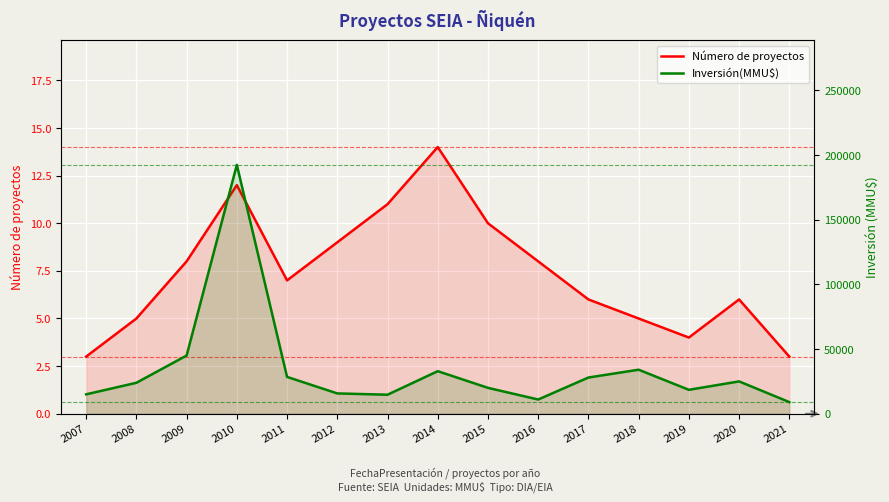

Does the chart display data point markers on the line(s)?

No